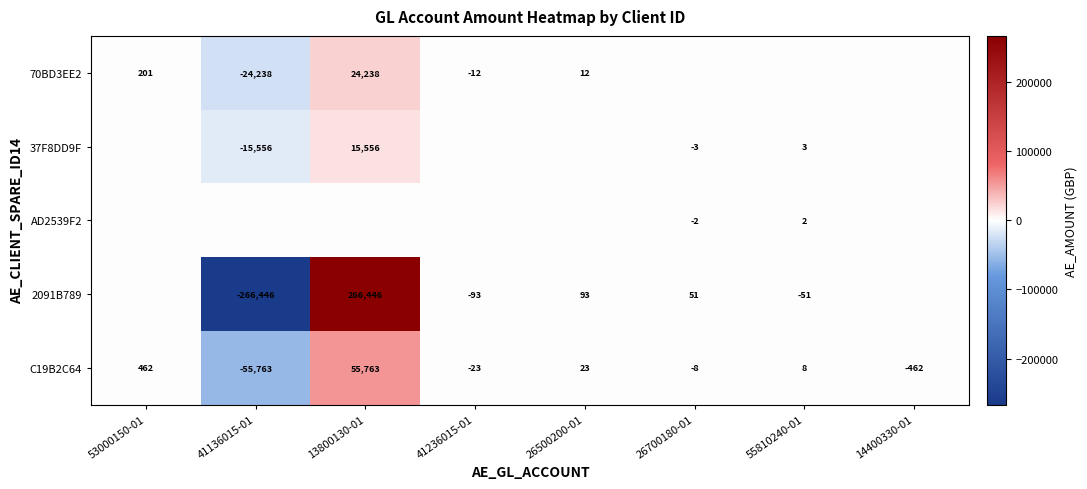

Is it true that C19B2C64 equals 275.2 at 53000150-01?

False